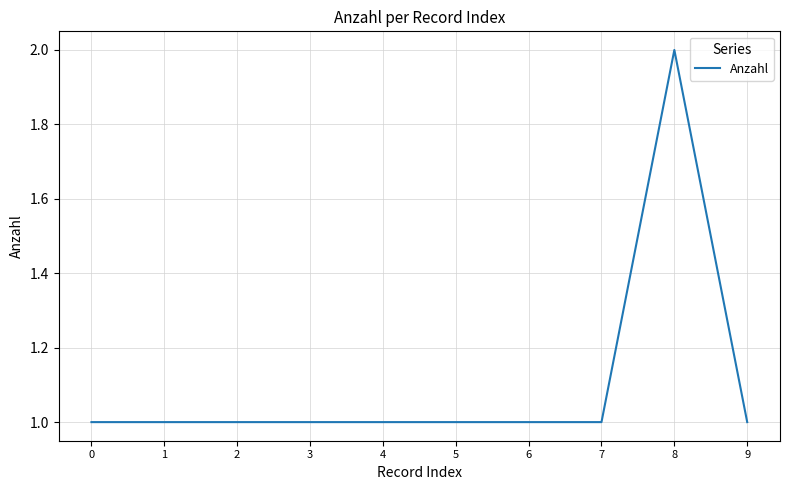

True or false: the data shows 1 at 1.

True